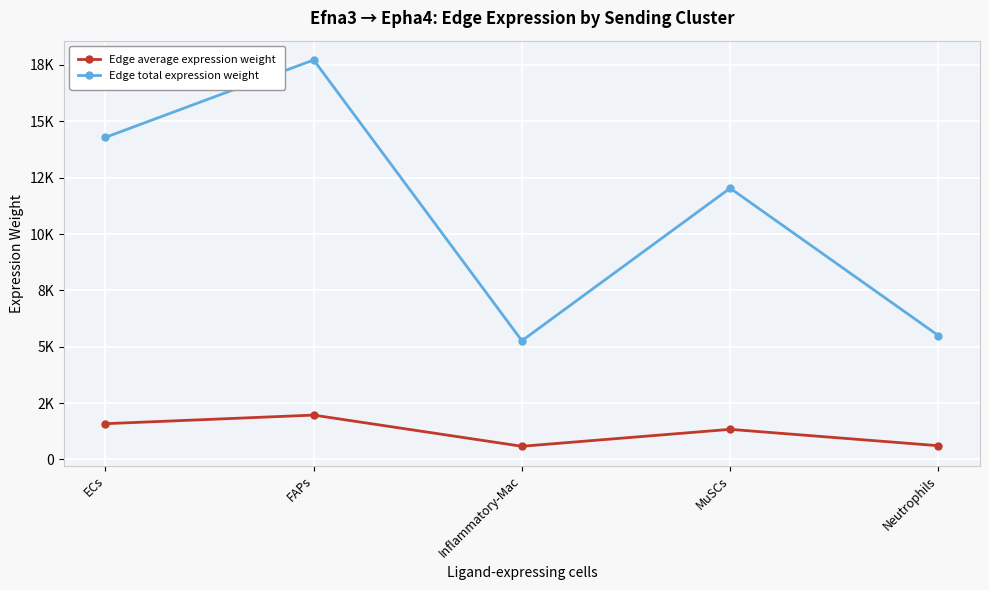

Which series has the widest spread of values?

Edge total expression weight